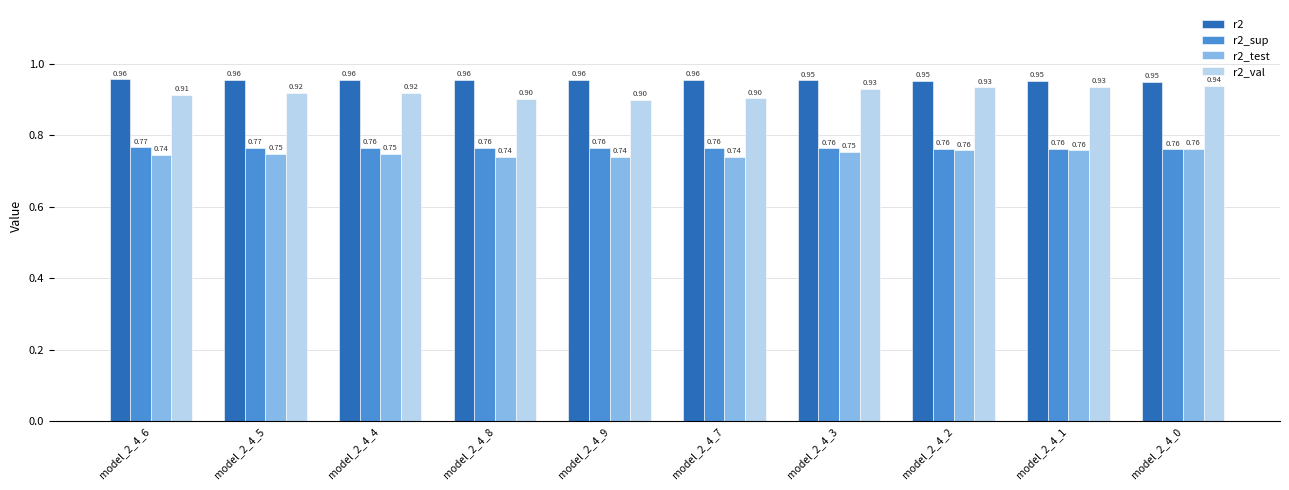

What is the label of the 9th bar from the right?

model_2_4_5